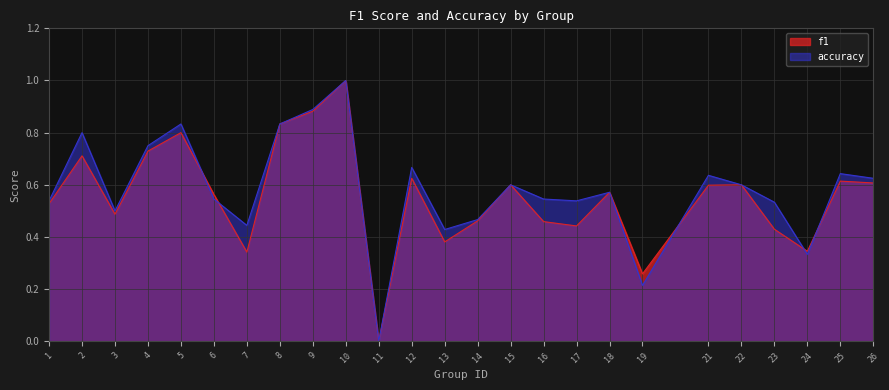

True or false: accuracy and f1 cross at least once.

True